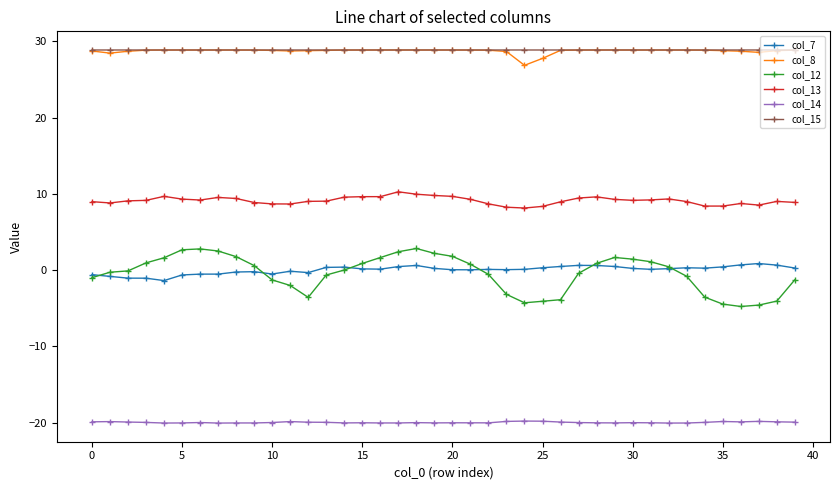

True or false: col_12 and col_13 intersect in this chart.

False